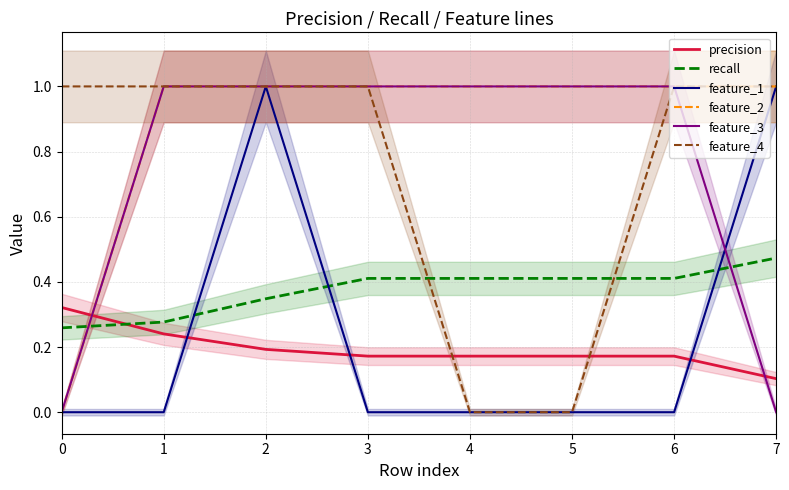

How many lines are shown in the chart?

6